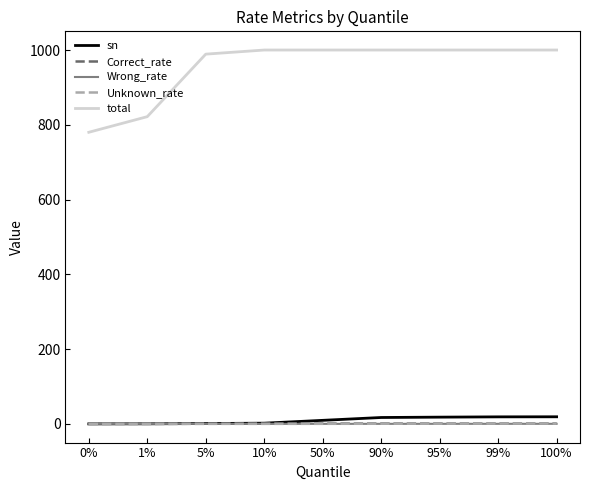

Which series has the largest total across all categories?

total